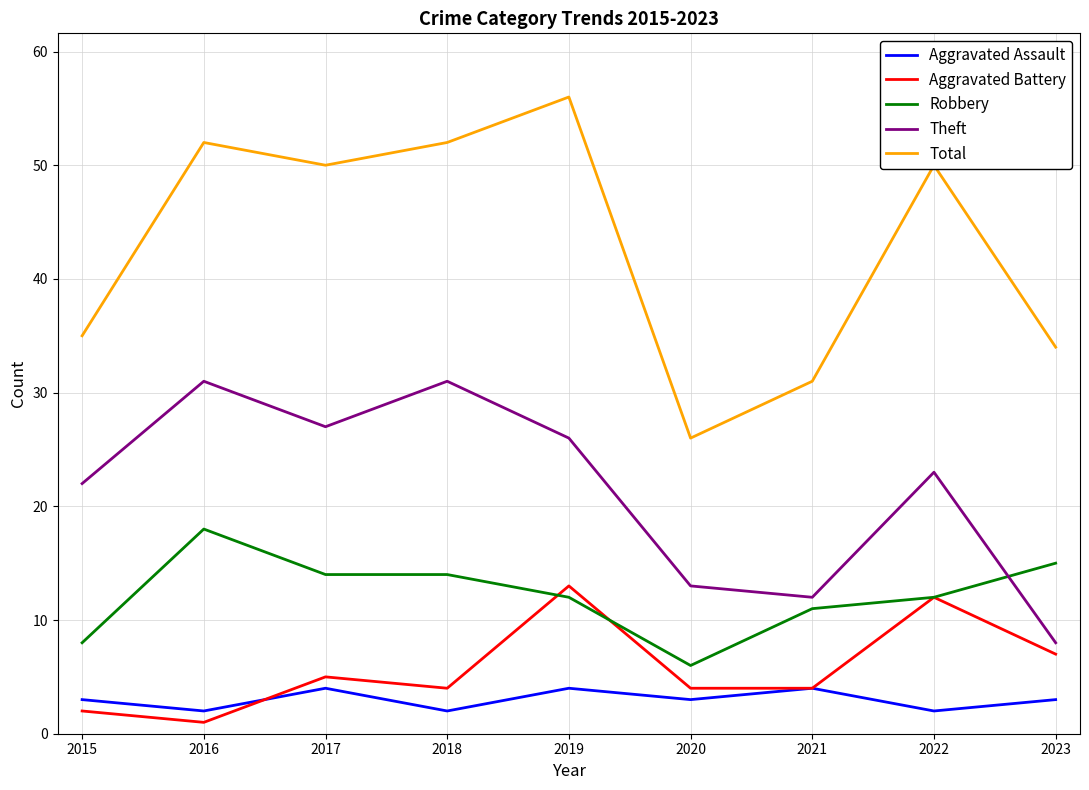

What is the maximum value for Aggravated Assault?

4